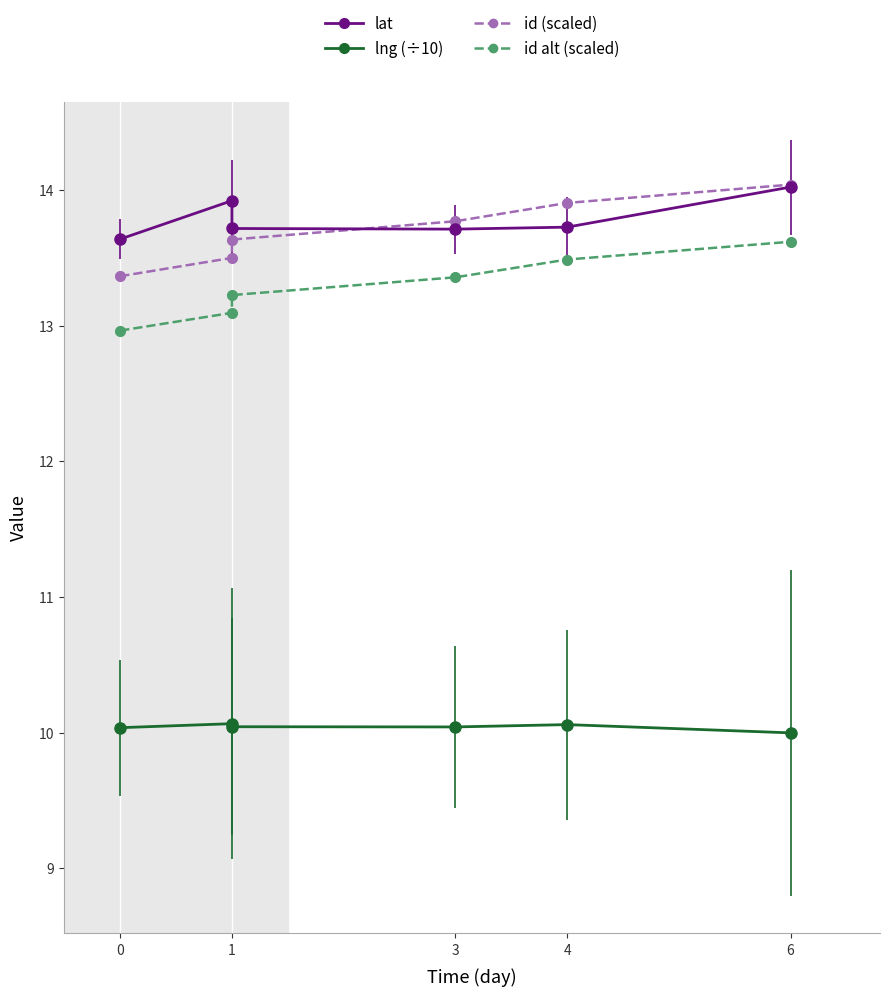

How many data points does each series have?

6